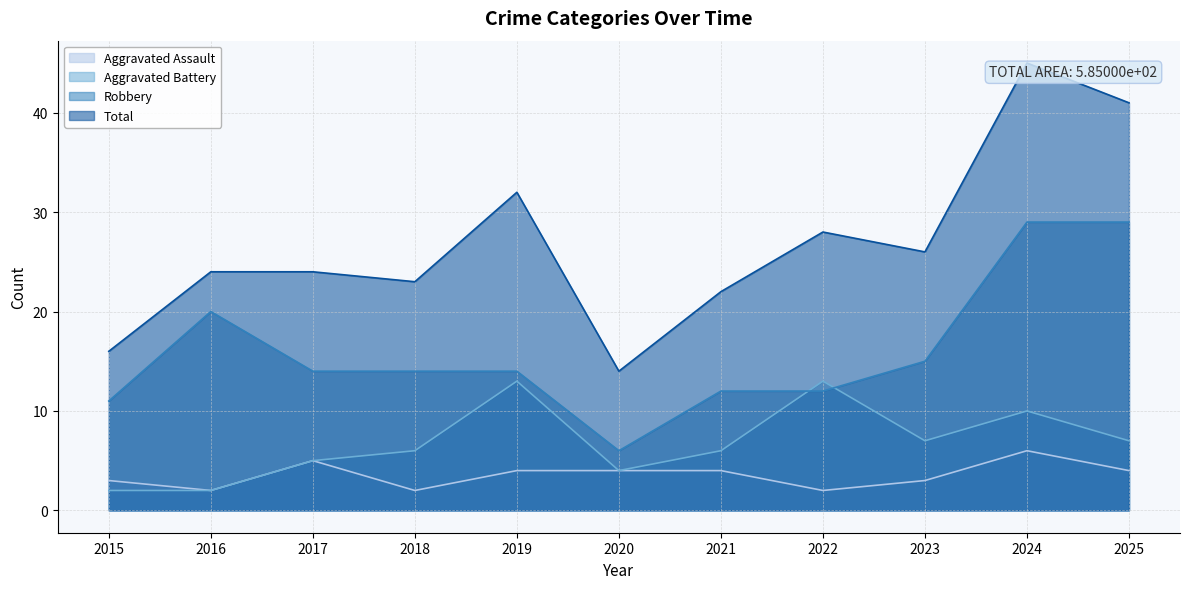

What is the sum of the Robbery values at 2020 and 2015?

17